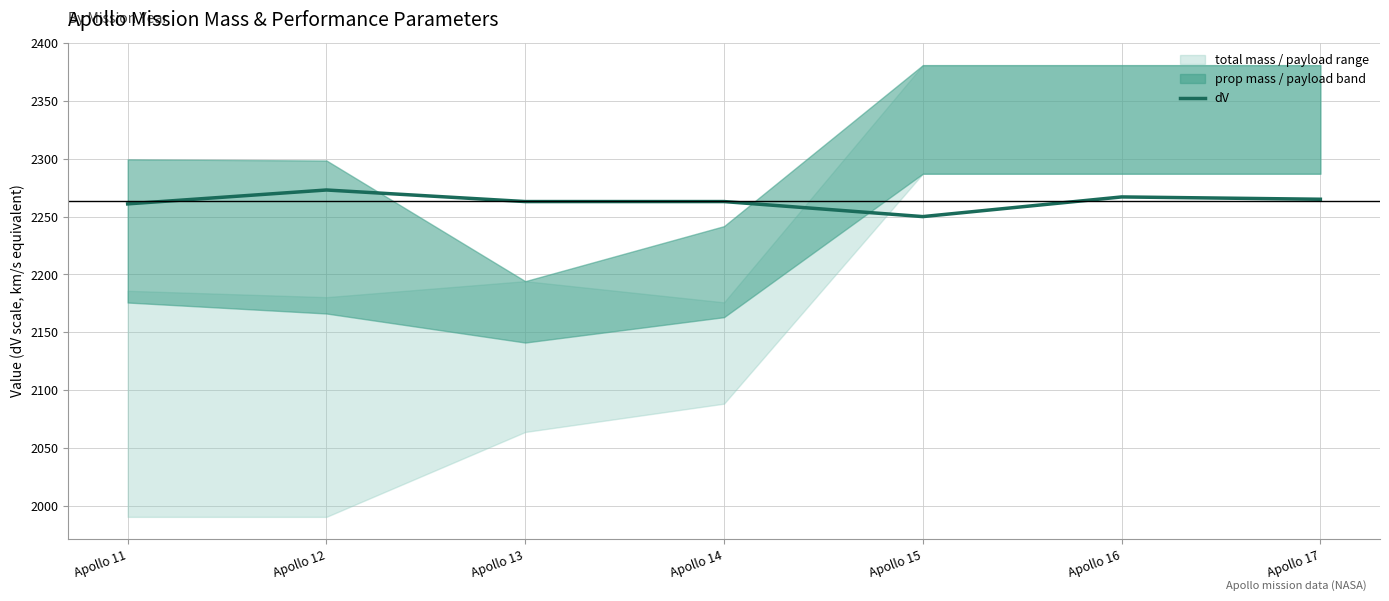

List the labels in order of value, smallest first.

Apollo 15, Apollo 11, Apollo 13, Apollo 14, Apollo 17, Apollo 16, Apollo 12